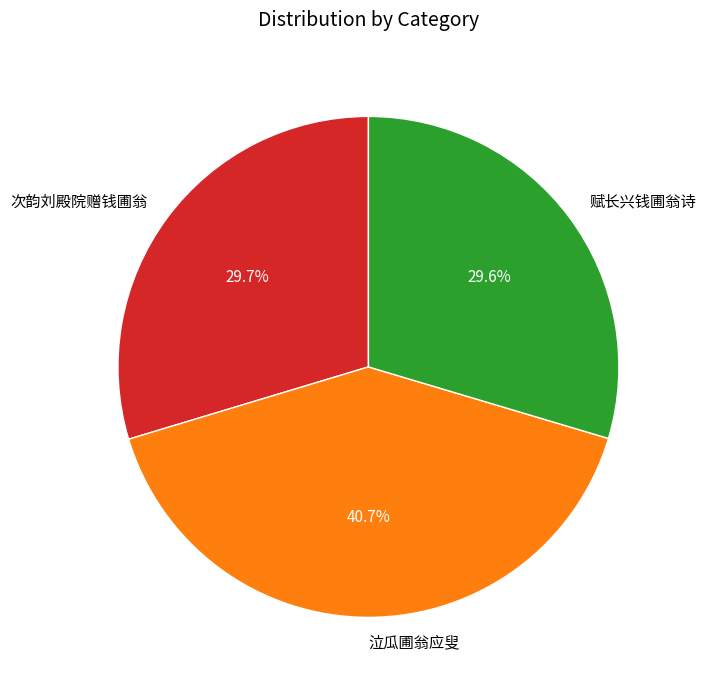

Is 泣瓜圃翁应叟 the majority of the pie?

No